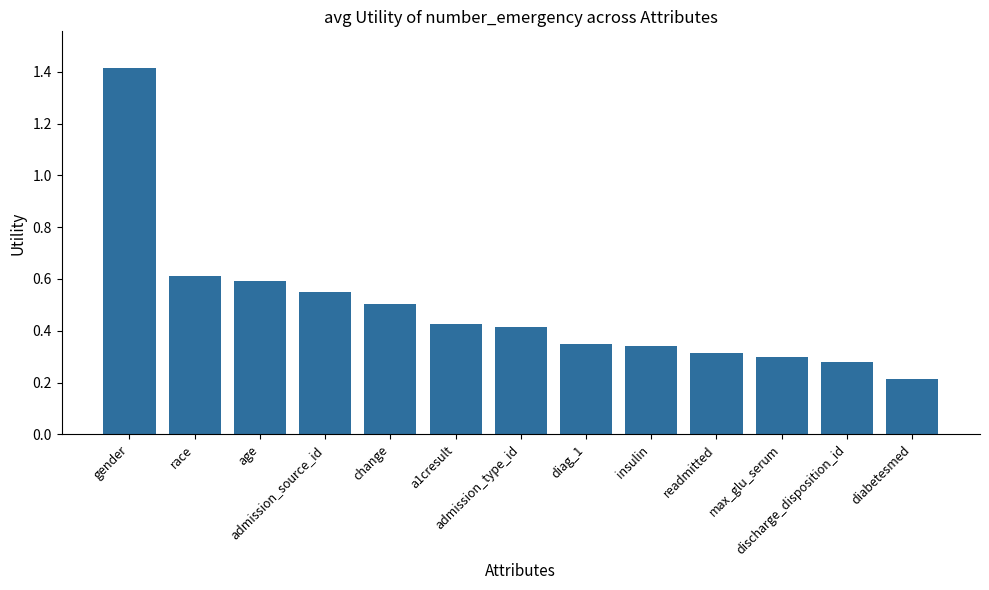

Is it true that the value at change is 0.5?

True